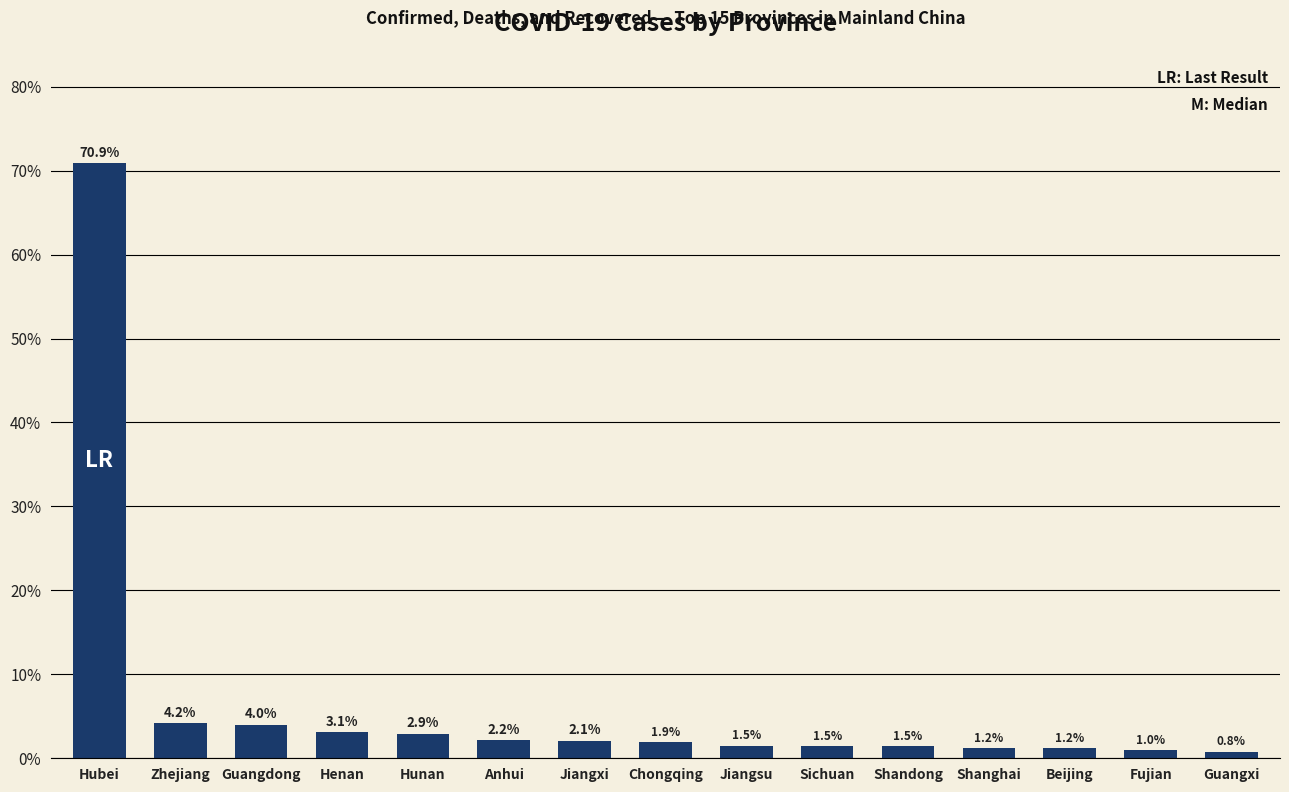

What position from the right is Shandong?

5